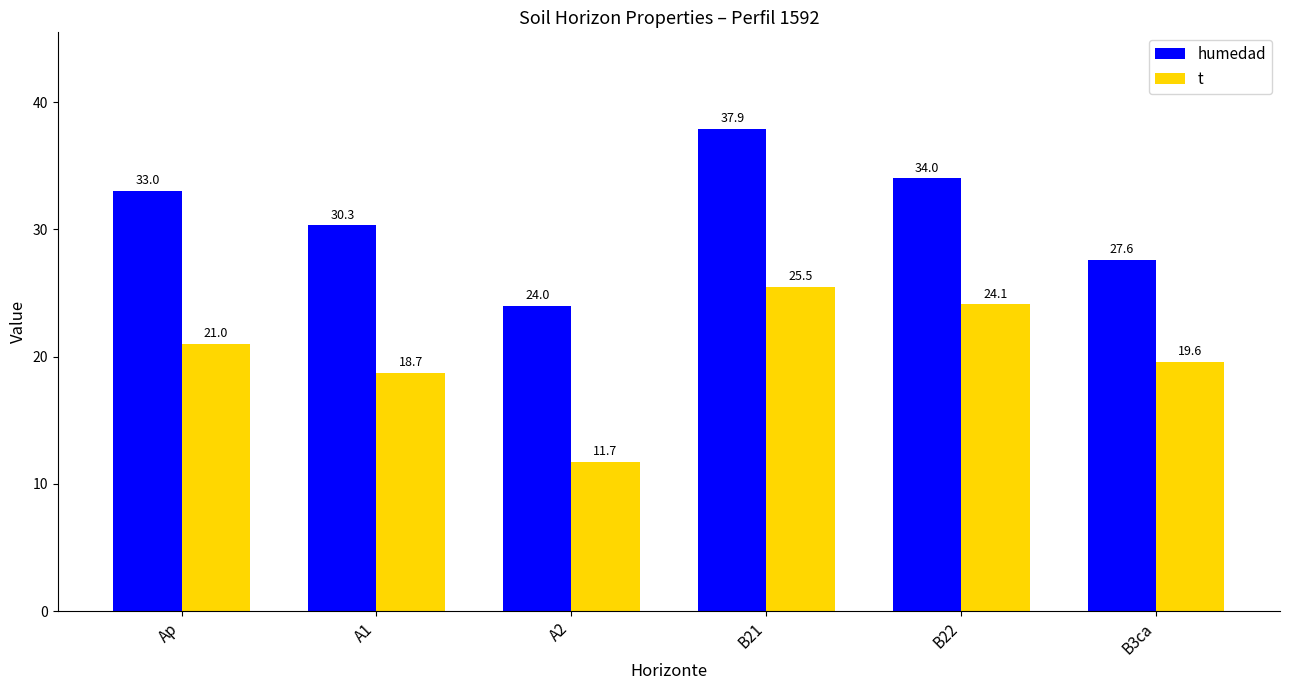

How many bars are there in each group?

2